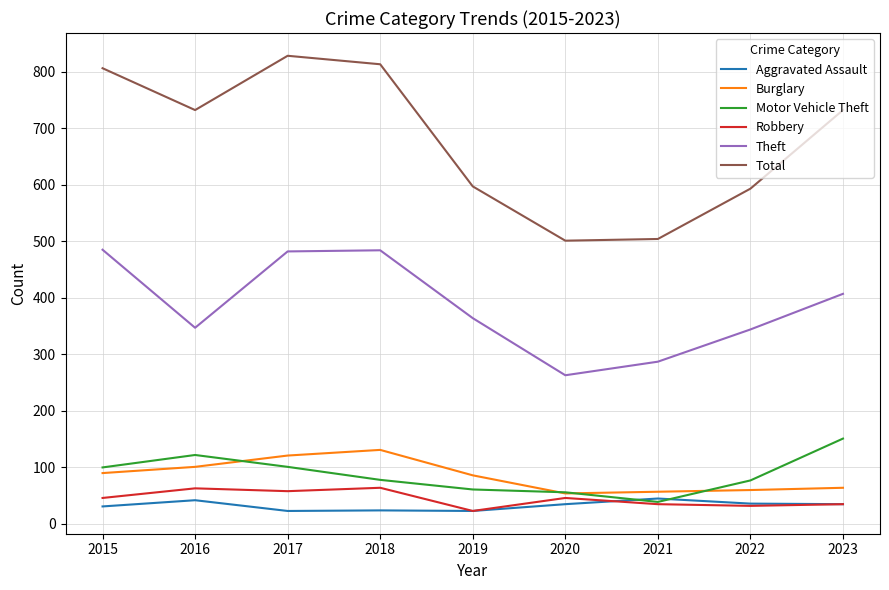

Which series has the largest range (max minus min)?

Total